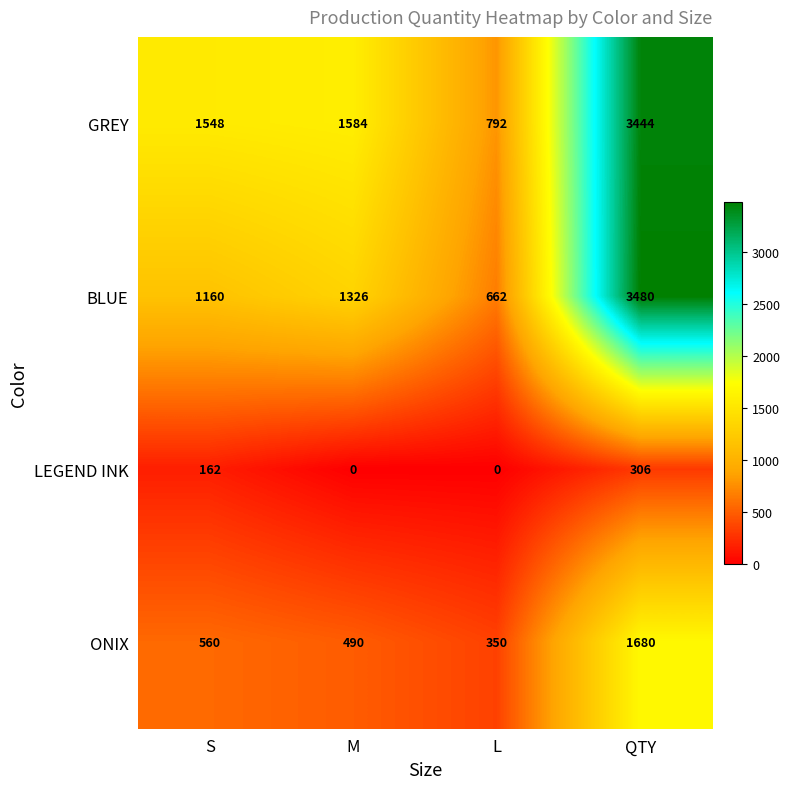

What is the difference between the maximum and minimum values in the ONIX series?

1330